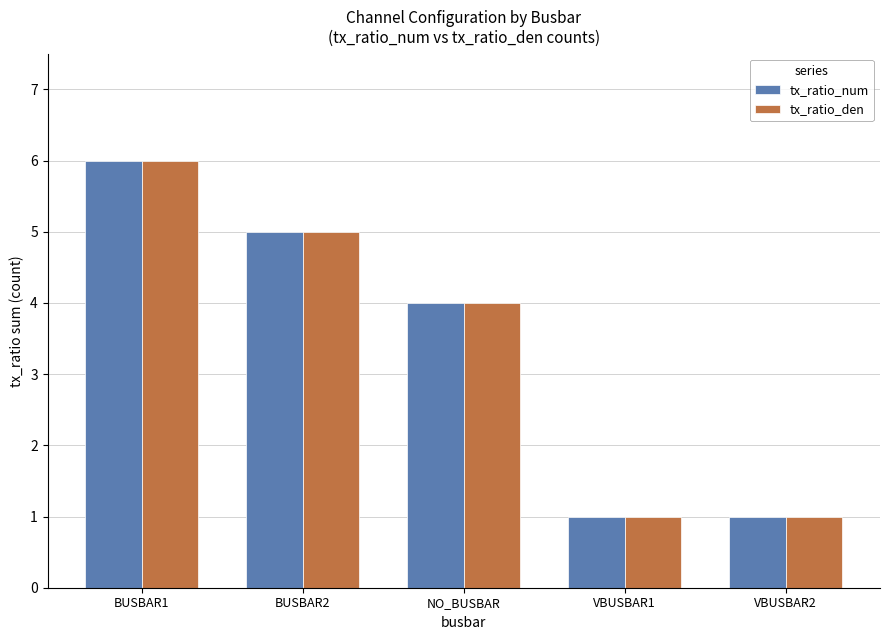

What are all the series names shown in the legend?

tx_ratio_num, tx_ratio_den